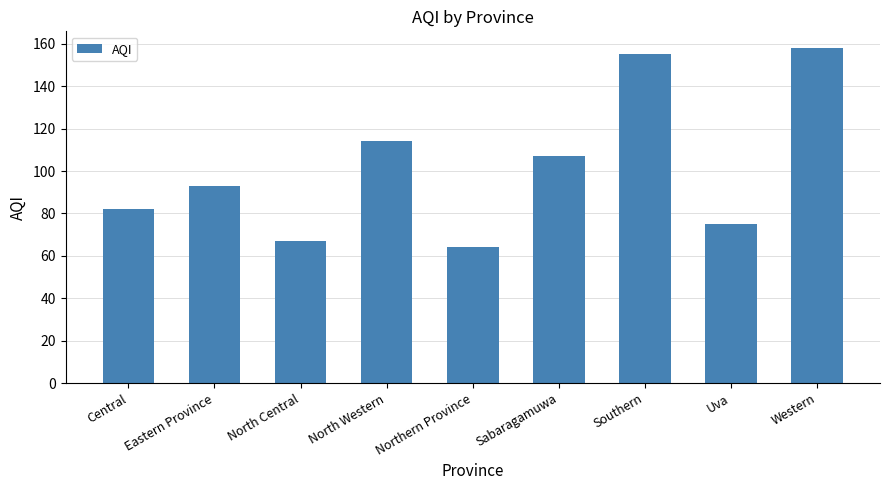

Reading left to right, list all the values displayed in this chart.

Central=82	Eastern Province=93	North Central=67	North Western=114	Northern Province=64	Sabaragamuwa=107	Southern=155	Uva=75	Western=158